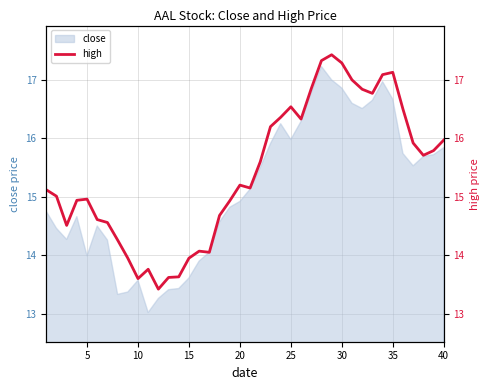

How many points are lower than both their immediate neighbors (excluding endpoints)?

8